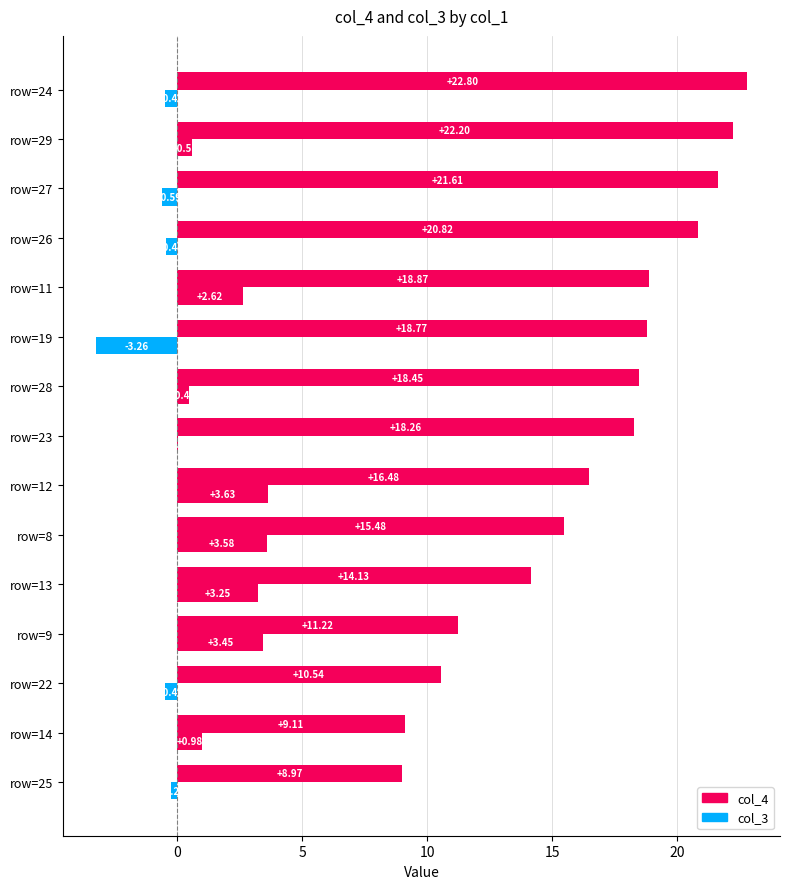

How many categories are shown in the chart?

15